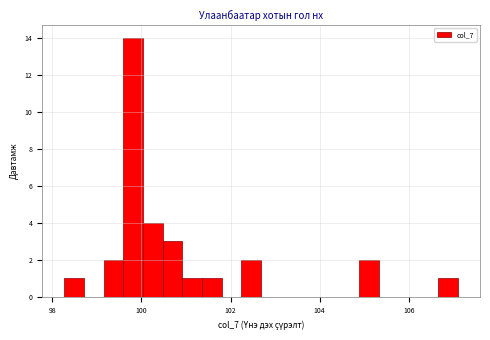

Around what value on the x-axis is the tallest bar? Give the approximate position of its centre, as read against the axis.

99.8